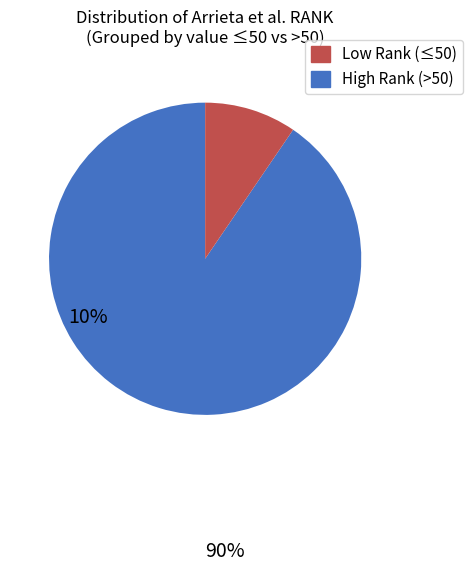

Does any single category account for the majority?

Yes